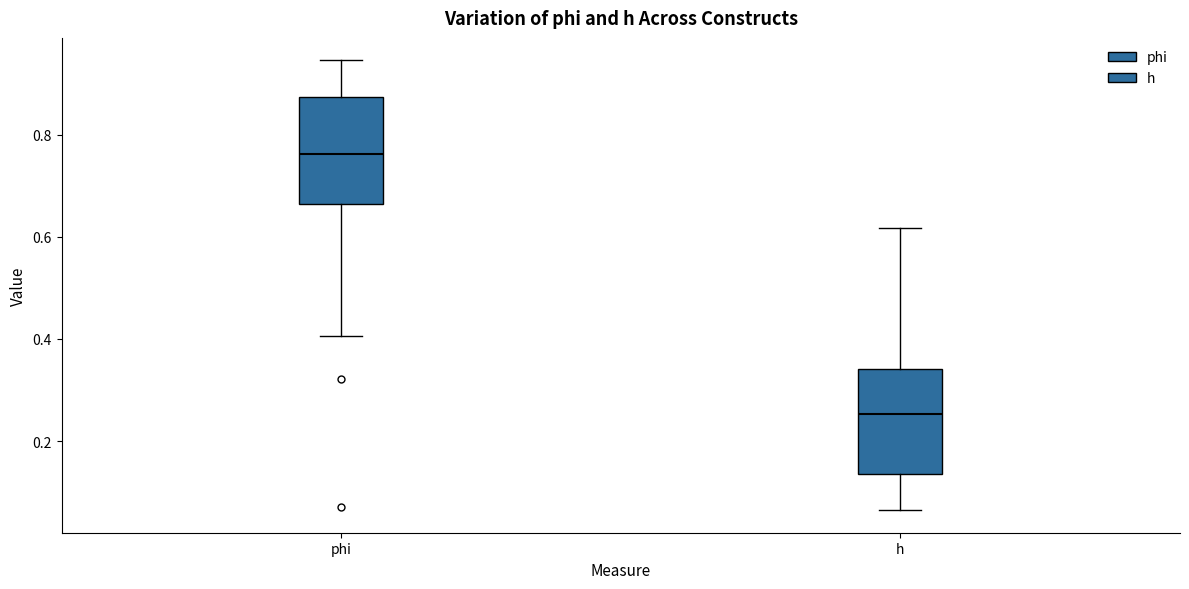

Which box's median line is the lowest?

h